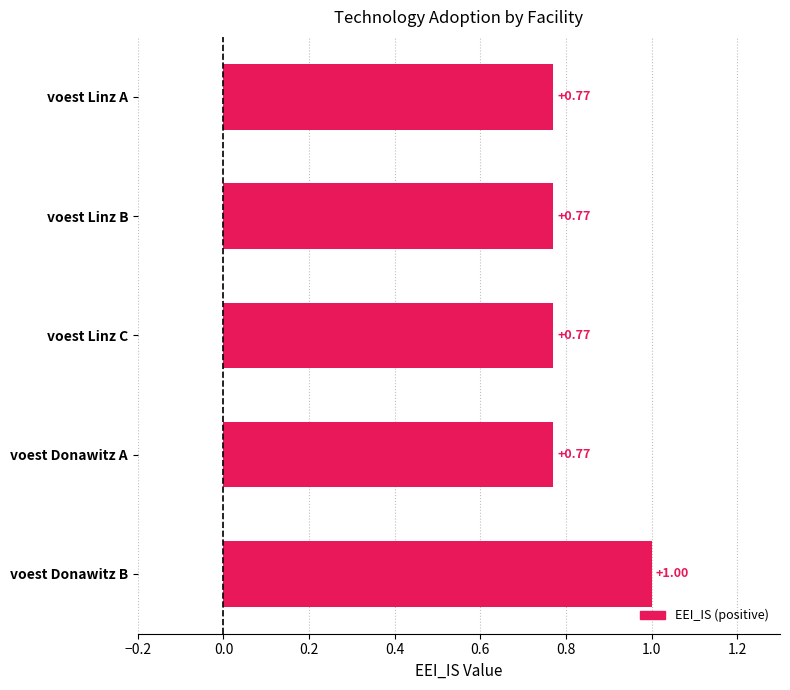

Are the bars horizontal?

Yes